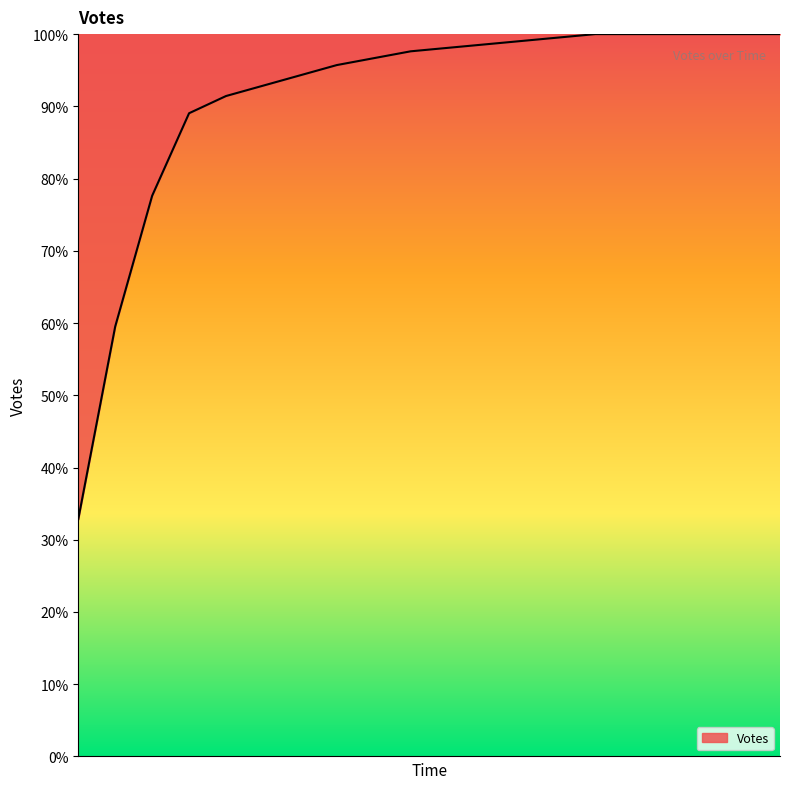

Does the chart have visible grid lines?

No